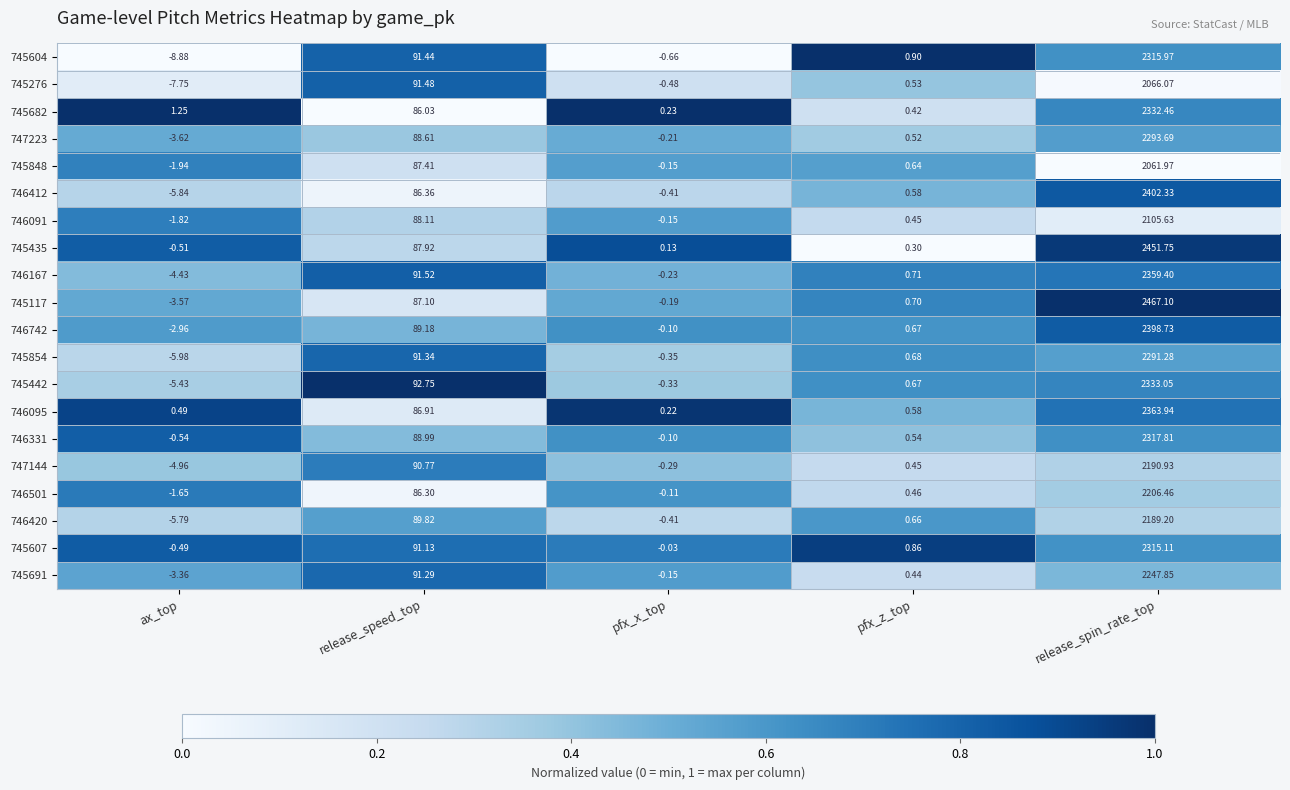

List the labels in order of 745276 value, largest first.

release_spin_rate_top, release_speed_top, pfx_z_top, pfx_x_top, ax_top